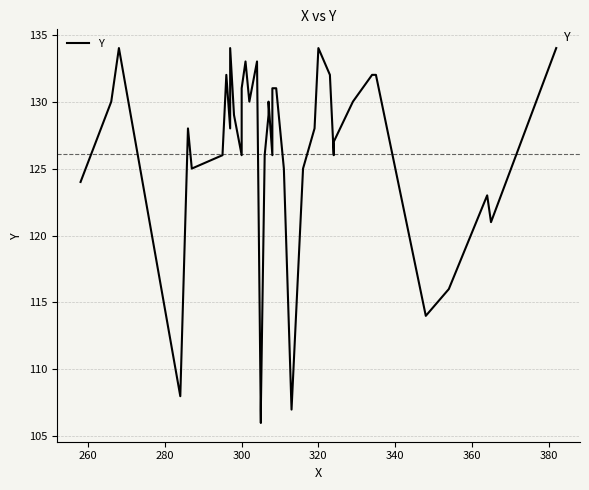

Reading right to left, what are all the values shown in this chart?

134	121	123	116	114	132	132	130	127	126	132	134	128	125	107	125	131	131	126	130	129	126	107	106	133	130	133	131	126	129	134	128	132	126	125	128	108	134	130	124